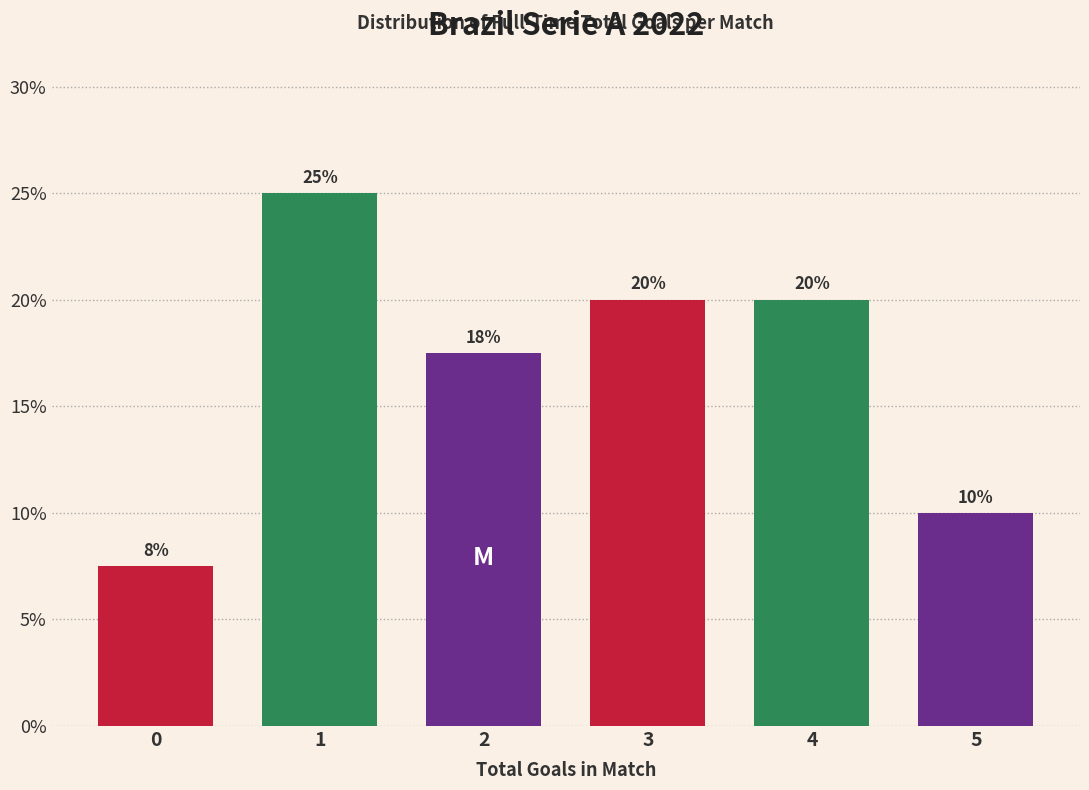

Is it true that the value at 2 is 17.5?

True